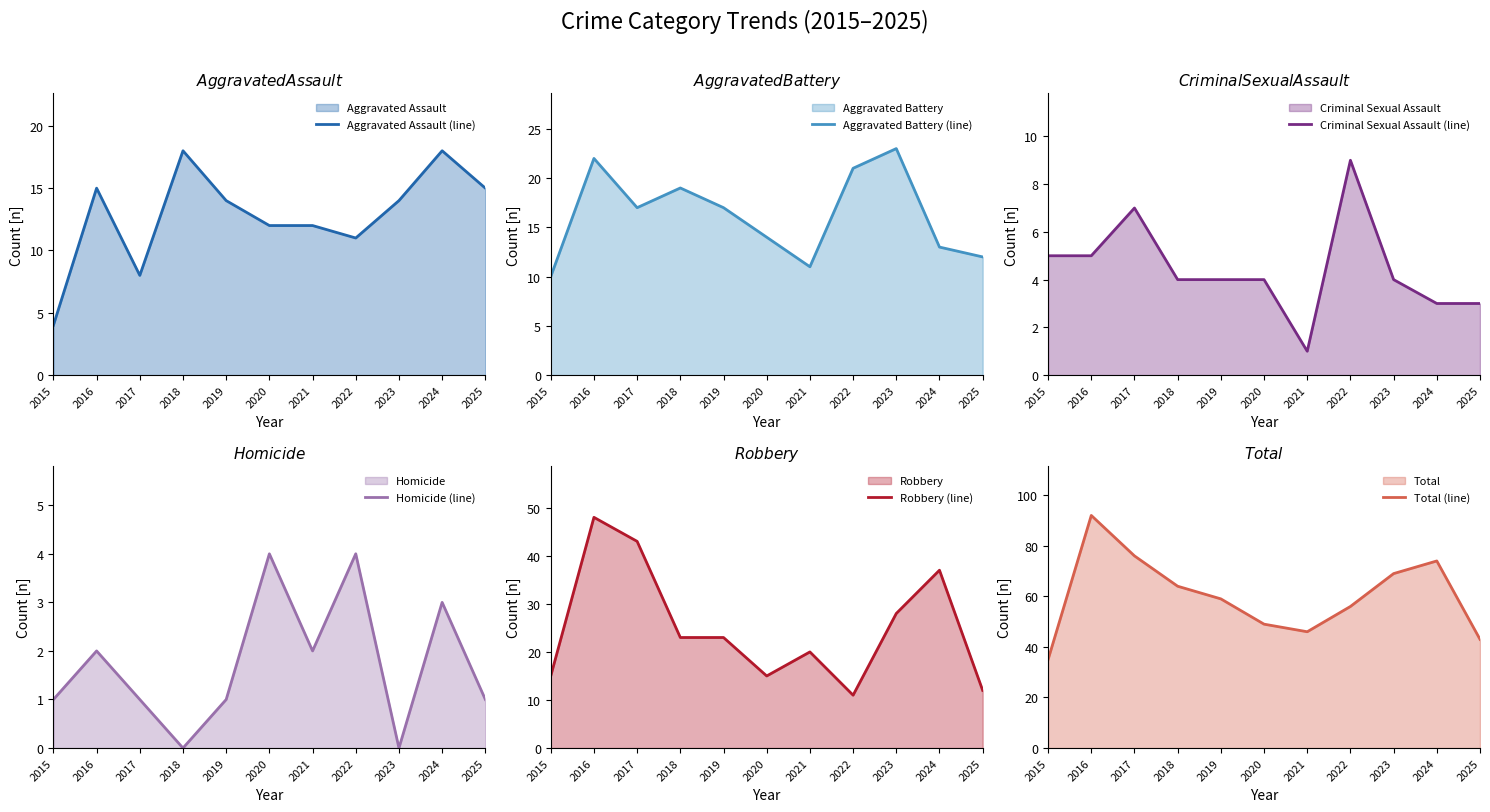

Rank the series by their maximum value, from lowest to highest.

Homicide (line), Criminal Sexual Assault (line), Aggravated Assault (line), Aggravated Battery (line), Robbery (line), Total (line)